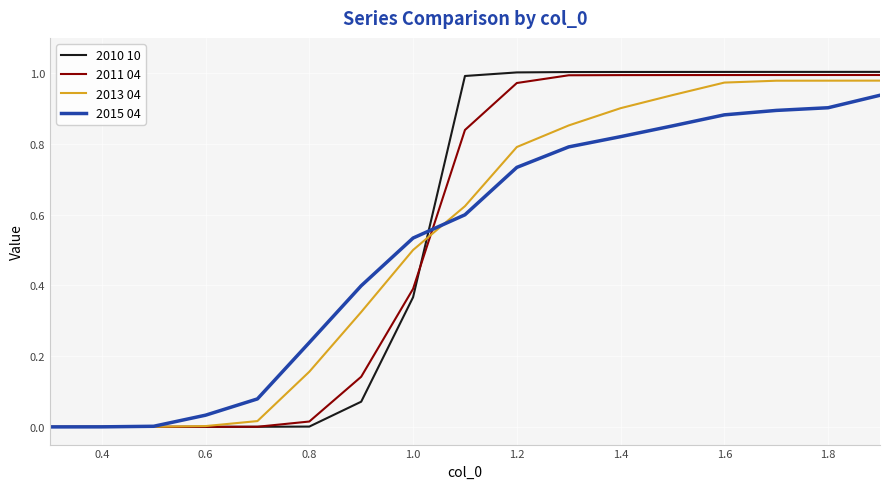

Which series has the largest range (max minus min)?

2010 10